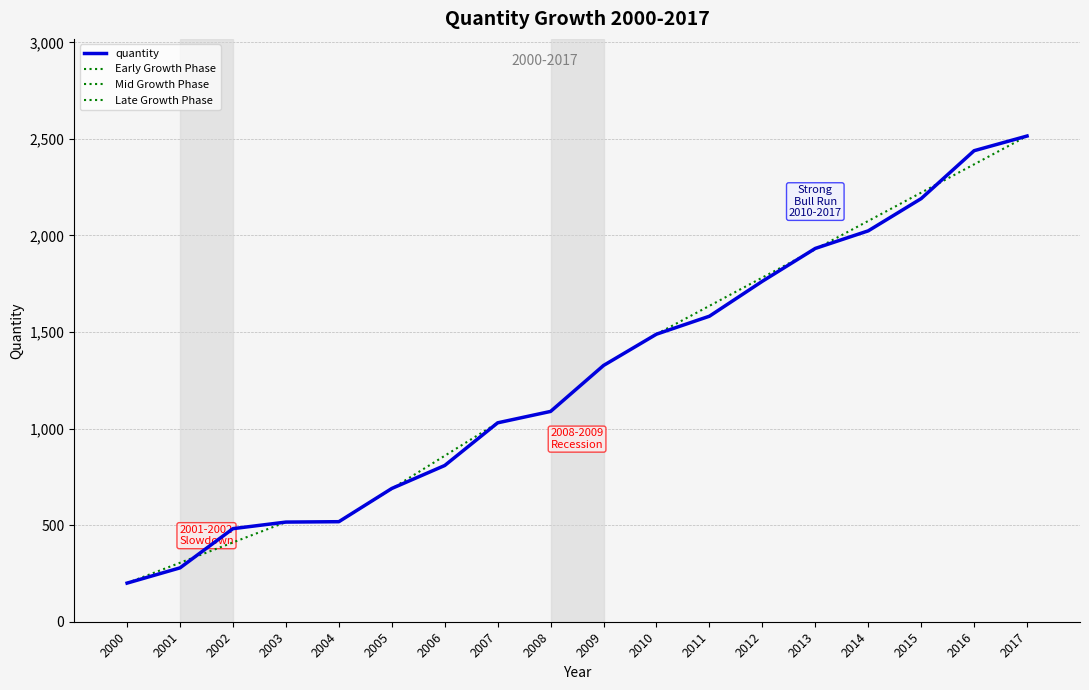

Reading left to right, list all the values displayed in this chart.

2000=200	2001=279	2002=482	2003=516	2004=518	2005=690	2006=809	2007=1030	2008=1089	2009=1327	2010=1489	2011=1582	2012=1763	2013=1933	2014=2024	2015=2191	2016=2439	2017=2515